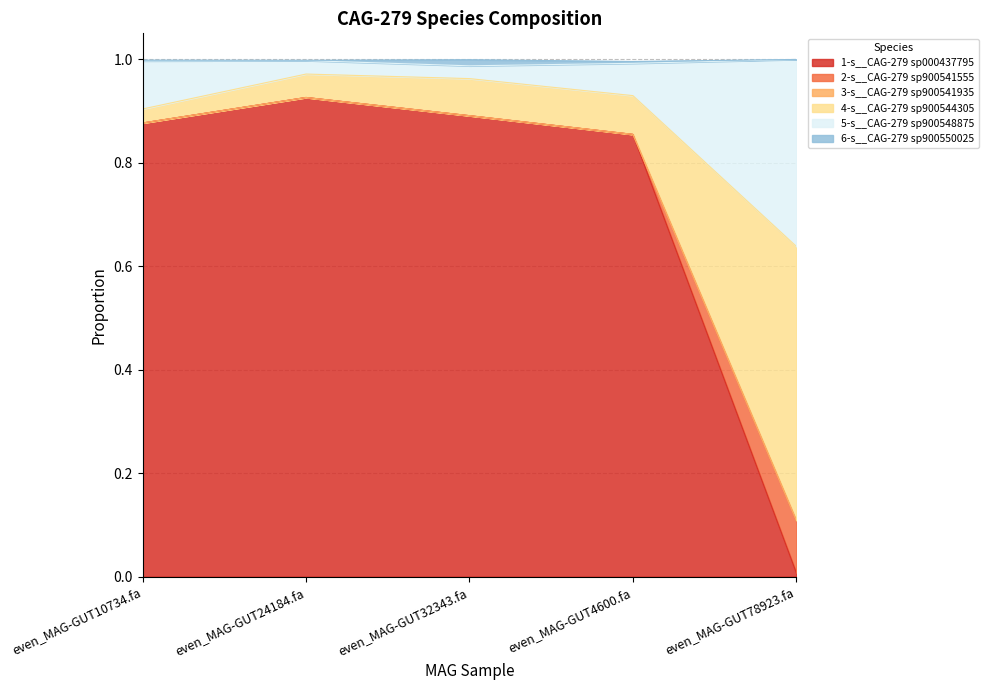

Which category has the lowest value in the 1-s__CAG-279 sp000437795 series?

even_MAG-GUT78923.fa